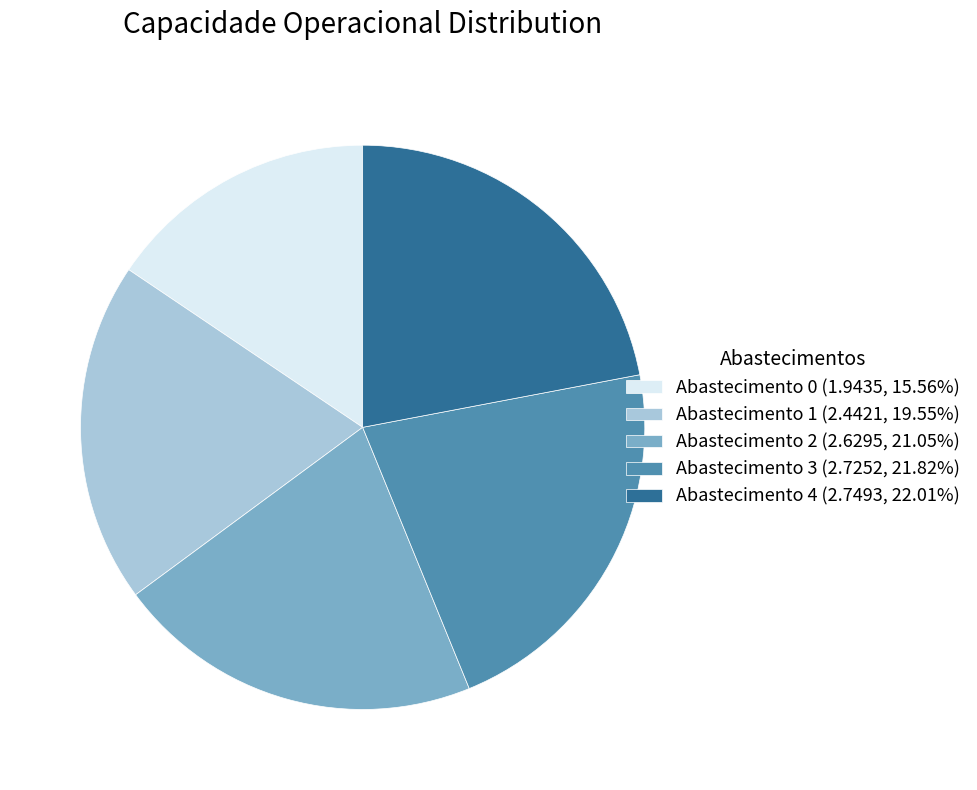

Is there a majority slice in this chart?

No